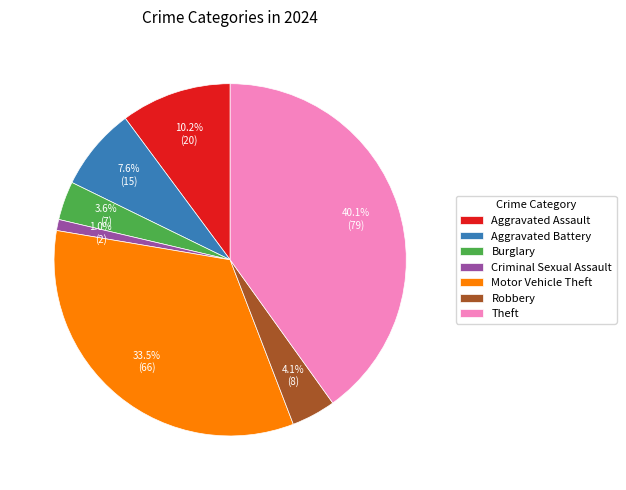

How much of the chart is everything except Aggravated Battery?

92.4%